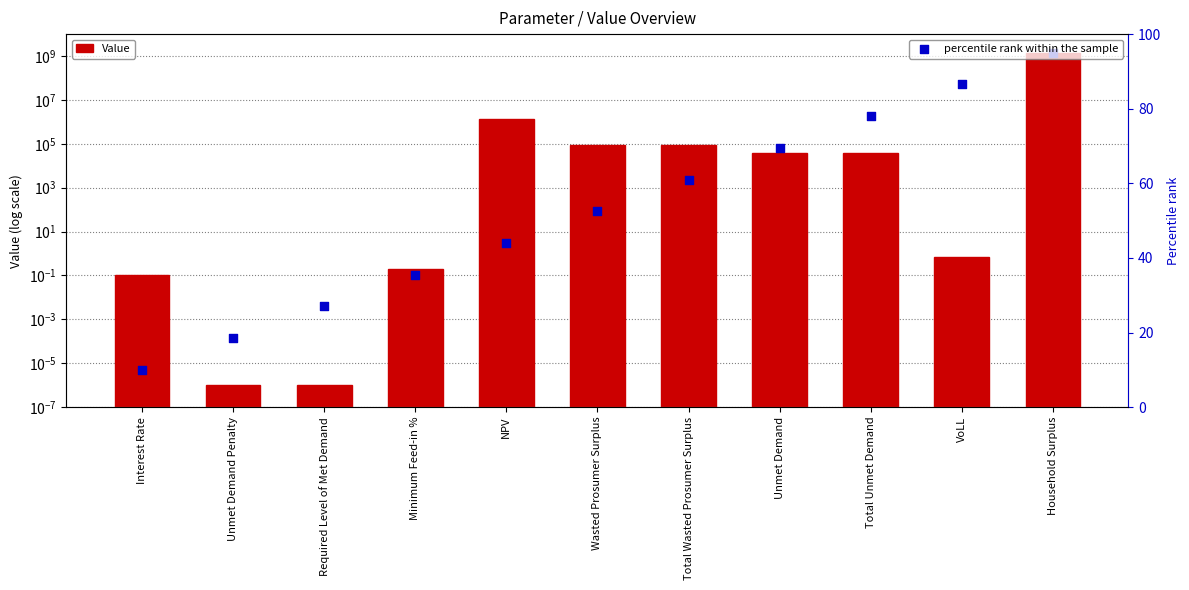

What is the total value across all series at VoLL?

87.2